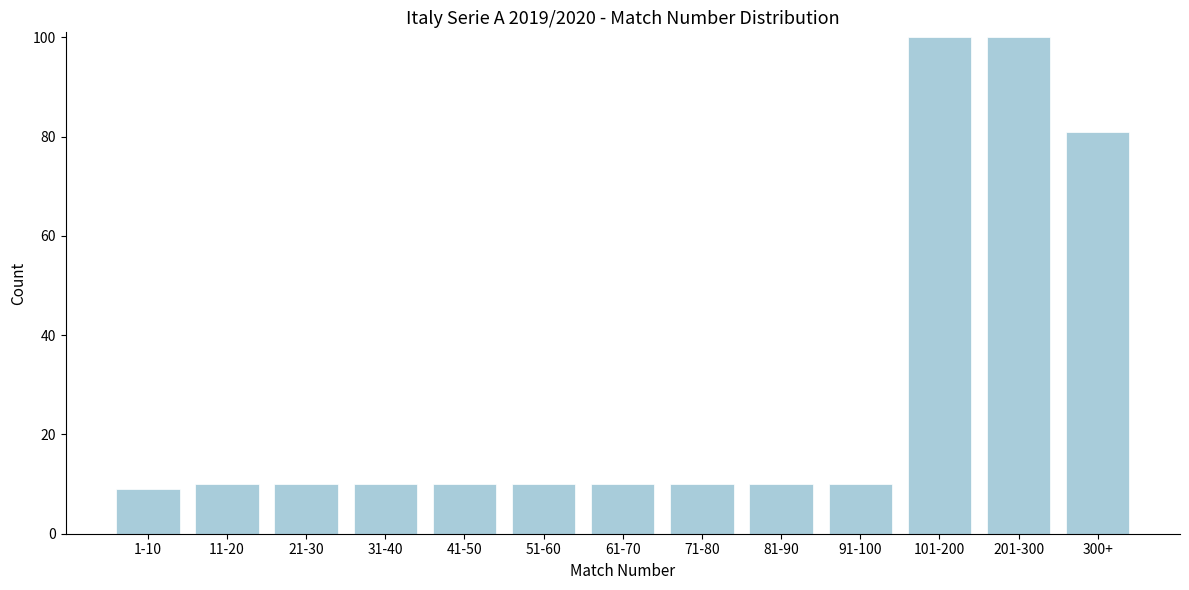

Reading left to right, extract all data points from this chart.

9	10	10	10	10	10	10	10	10	10	100	100	81